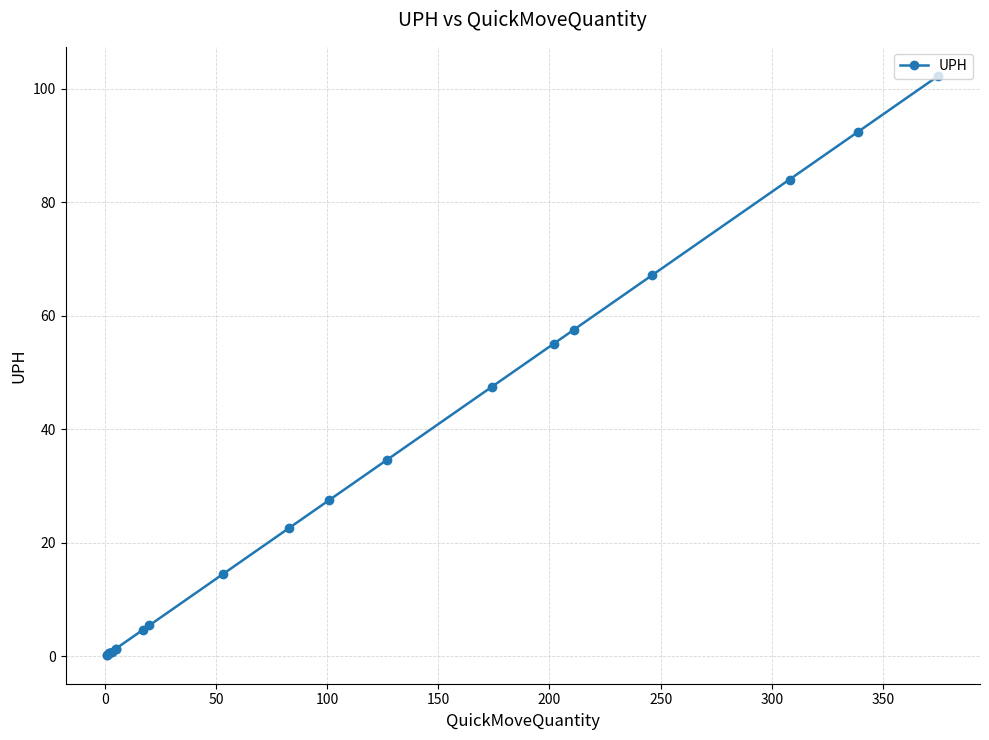

What is the sum of all values?

620.5